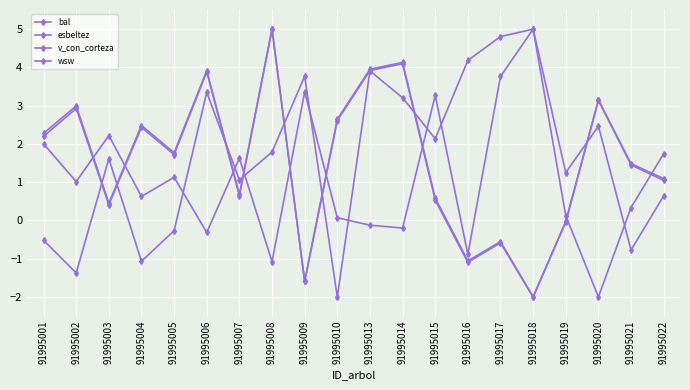

After their last crossing, which series has the higher values: esbeltez or wsw?

esbeltez